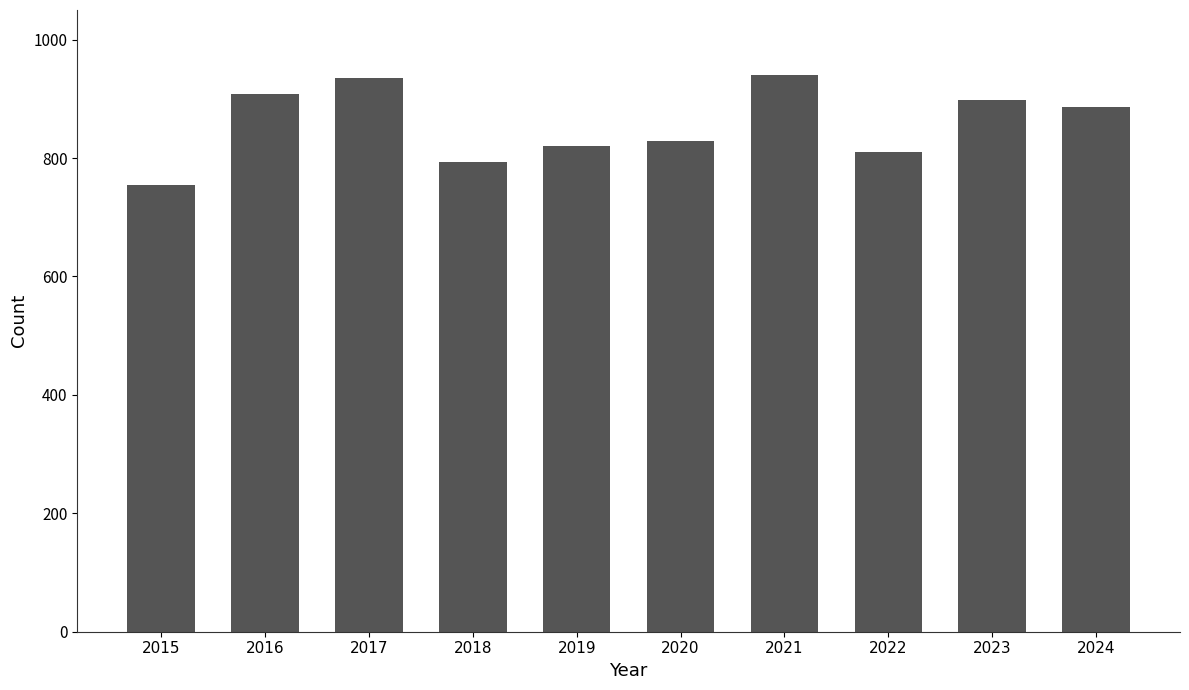

Count the number of data series in this chart.

1